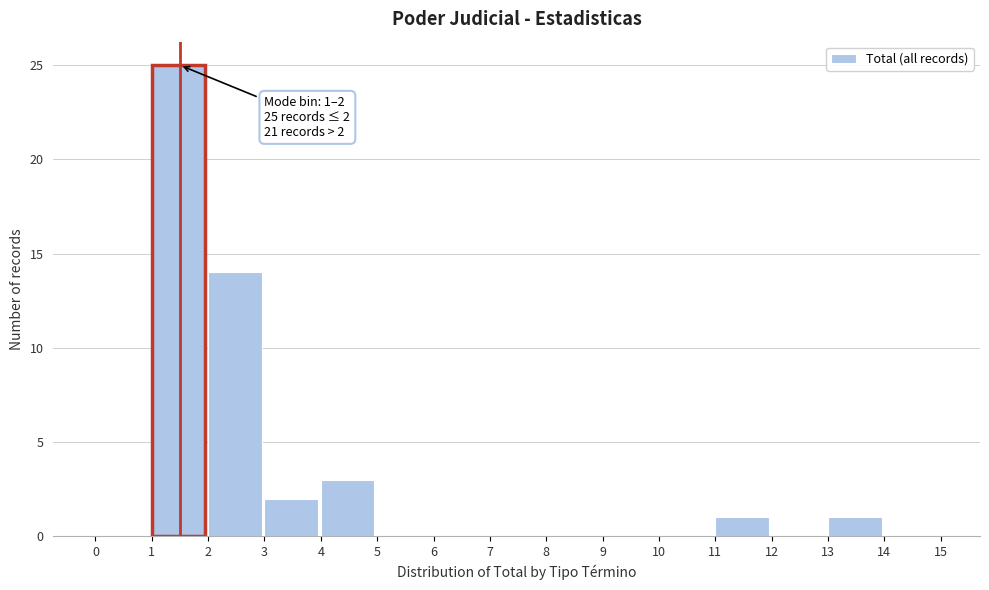

Over which range of the x-axis is the bar tallest?

1 to 2